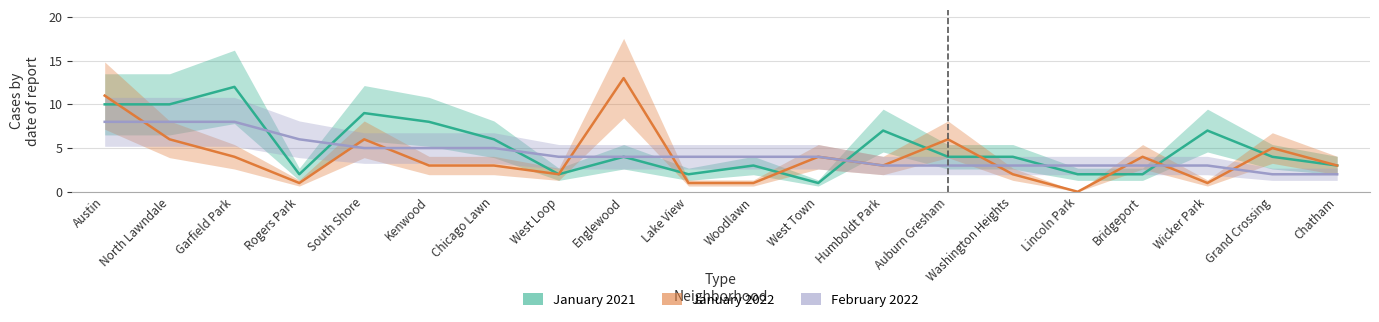

Rank the categories by January 2022 value from lowest to highest.

Lincoln Park, Rogers Park, Lake View, Woodlawn, Wicker Park, West Loop, Washington Heights, Kenwood, Chicago Lawn, Humboldt Park, Chatham, Garfield Park, West Town, Bridgeport, Grand Crossing, North Lawndale, South Shore, Auburn Gresham, Austin, Englewood